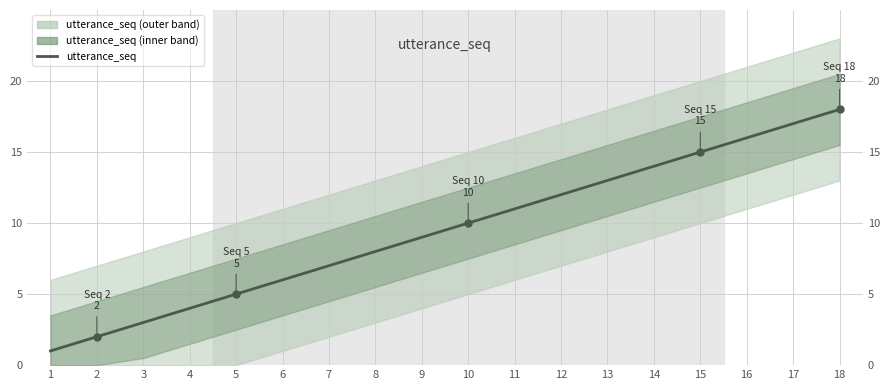

What is the change in value from 3 to 9?

+6